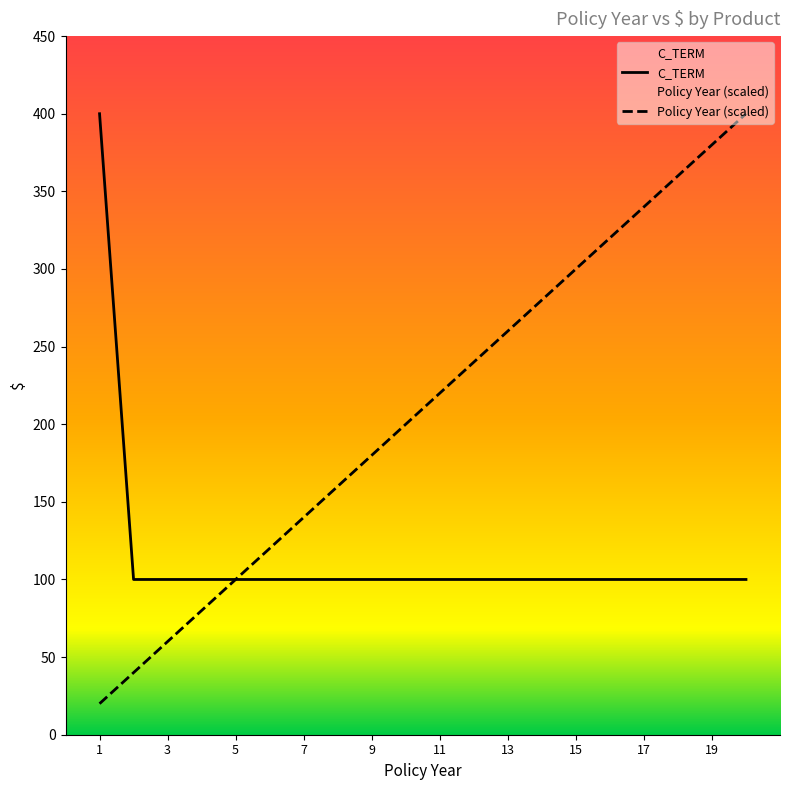

At which category does the chart reach its minimum across all series?

1